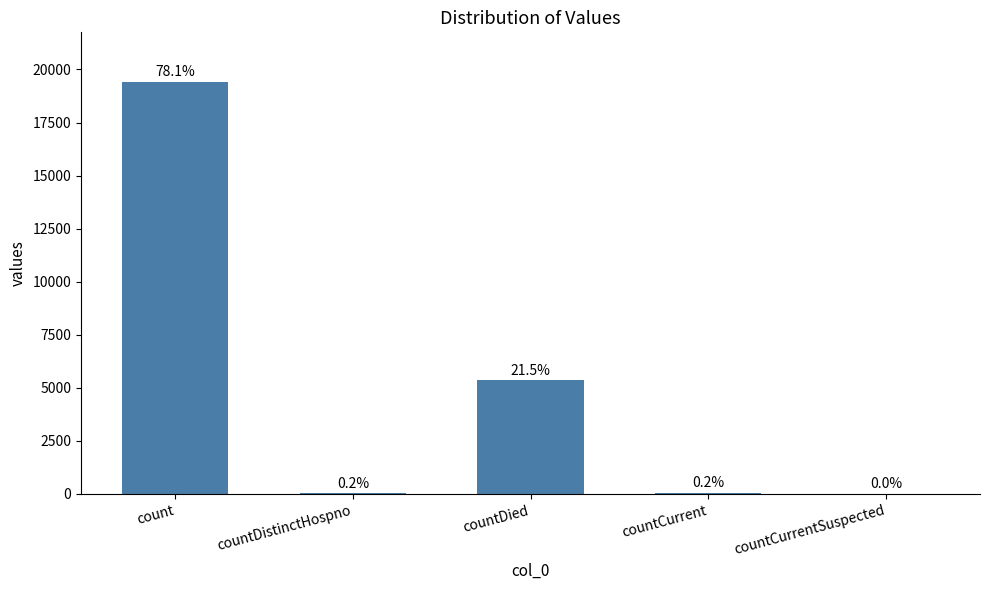

Are the bars horizontal?

No